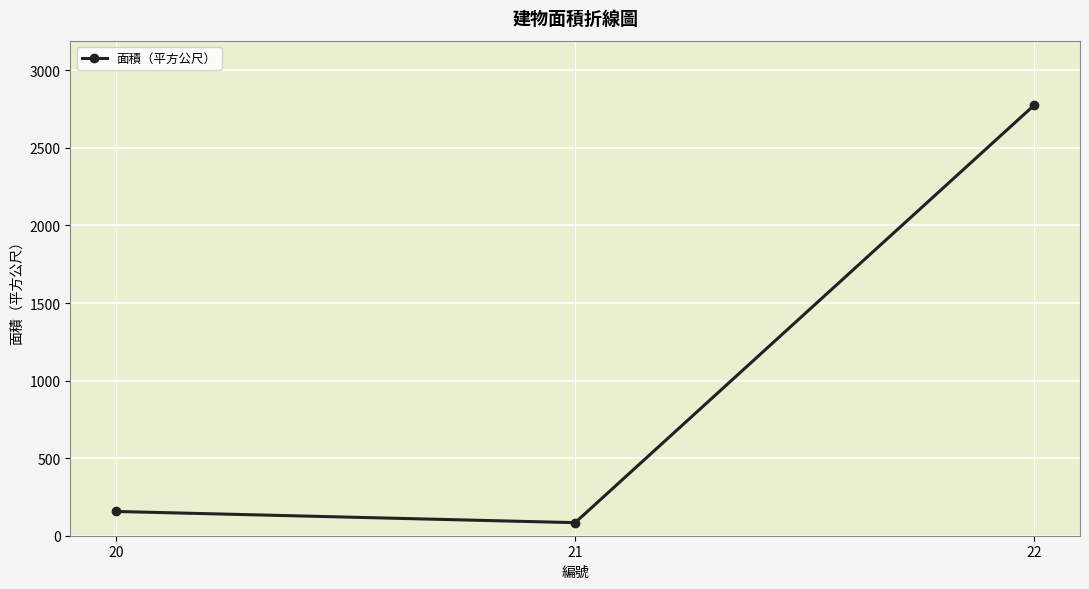

List the labels in order of value, largest first.

22, 20, 21